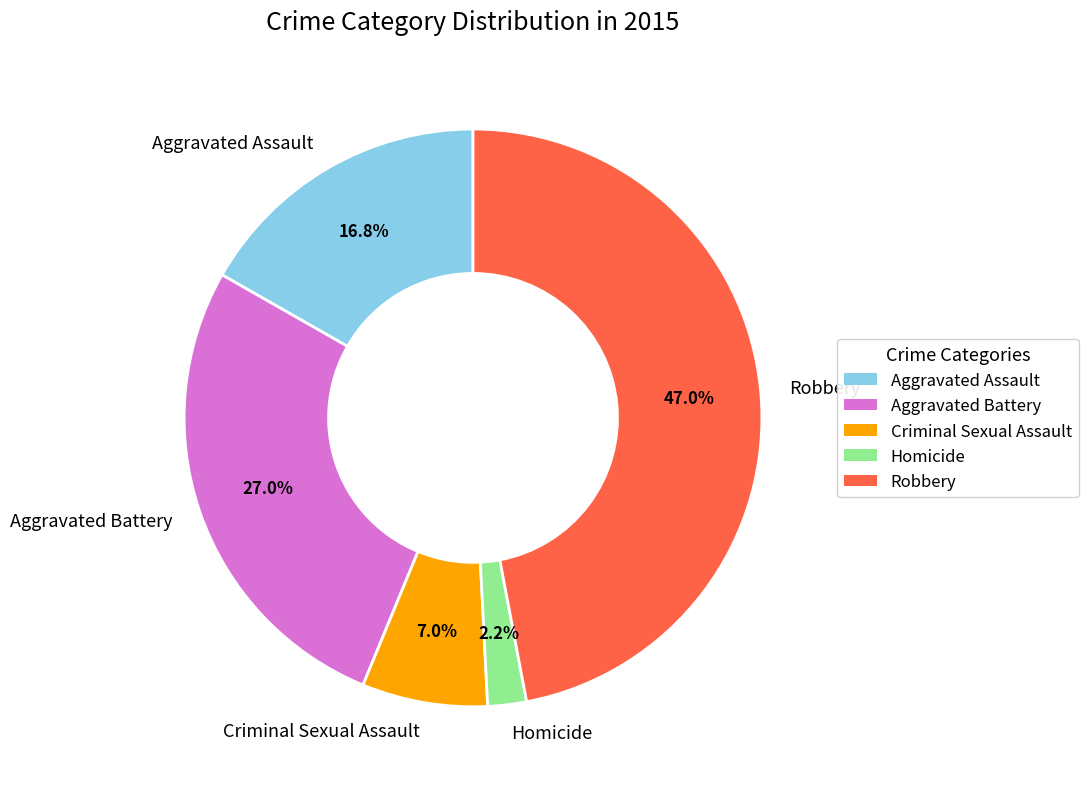

Rank the categories by value from highest to lowest.

Robbery, Aggravated Battery, Aggravated Assault, Criminal Sexual Assault, Homicide